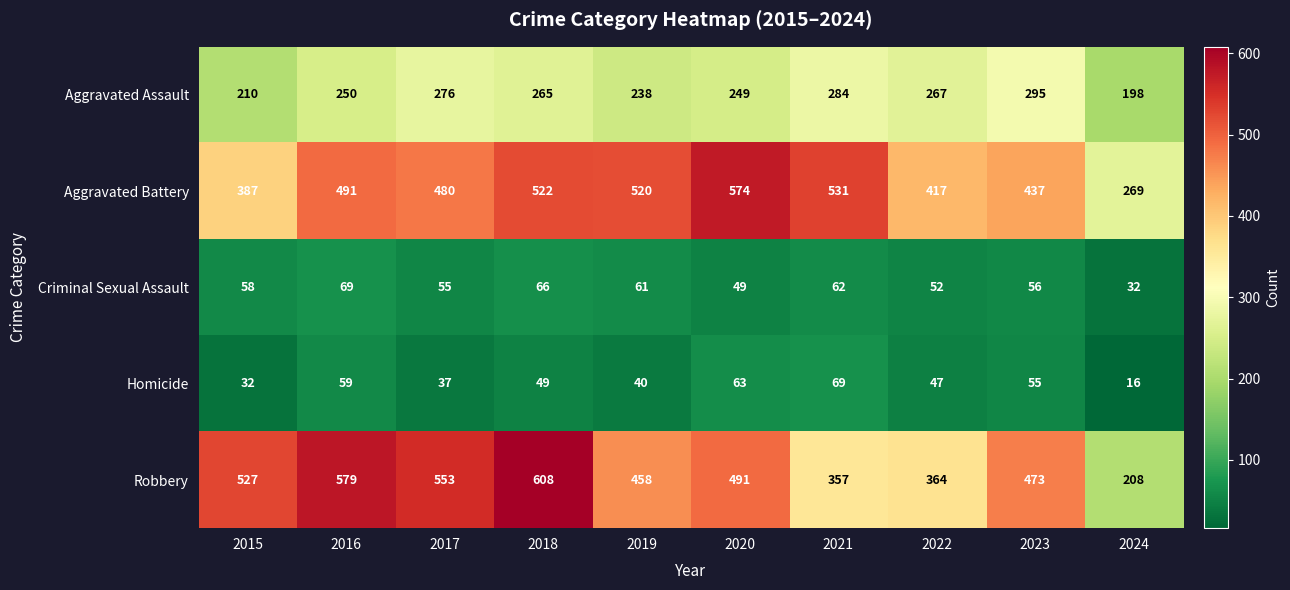

What is the difference between the Aggravated Battery values at 2017 and 2015?

93